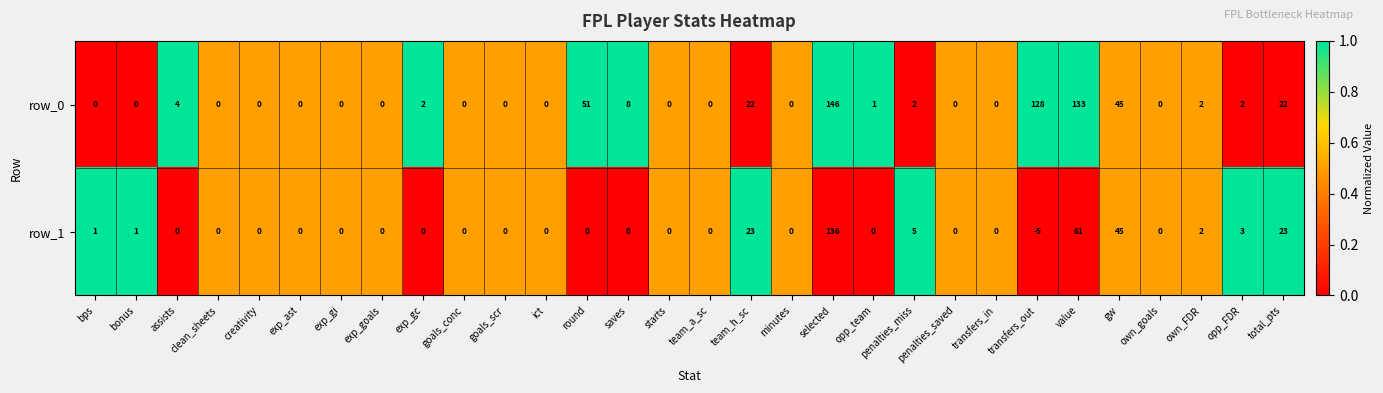

Rank the series at round from lowest to highest value.

row_1, row_0